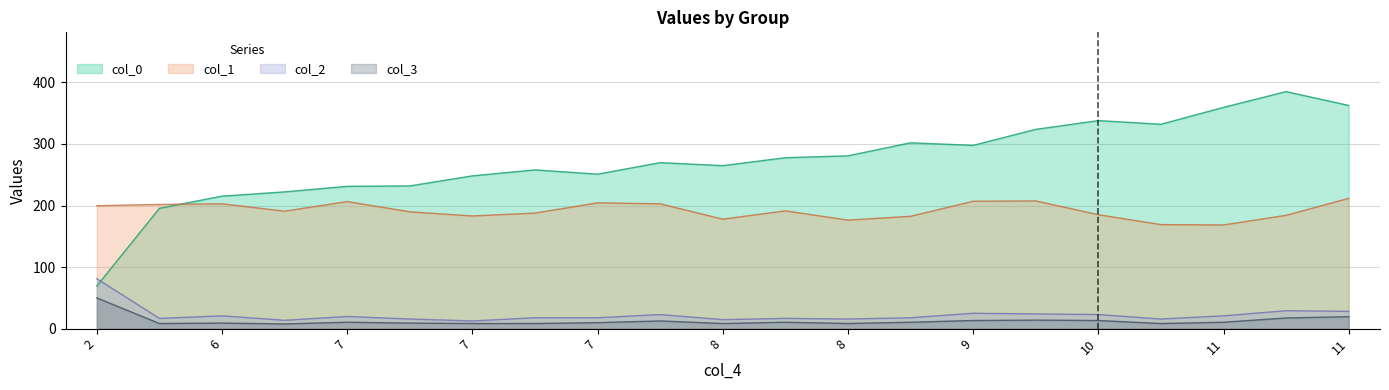

Count the number of data series in this chart.

4